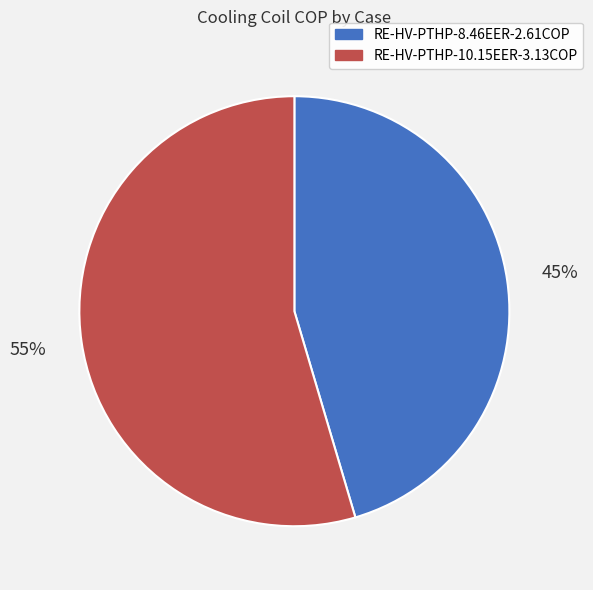

Rank the categories by value from lowest to highest.

RE-HV-PTHP-8.46EER-2.61COP, RE-HV-PTHP-10.15EER-3.13COP